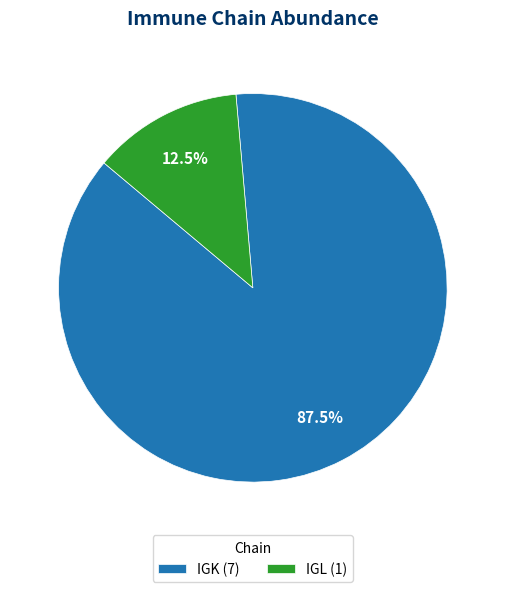

What is the majority slice?

IGK